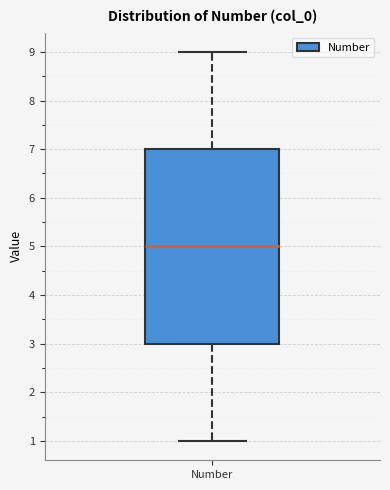

Read this box plot against the y-axis: the position of the median line, the range covered by the box, and the ends of both whiskers. The values are not printed on the chart, so give them approximately, as read against the axis.

median 5, box 3 to 7, whiskers 1 to 9